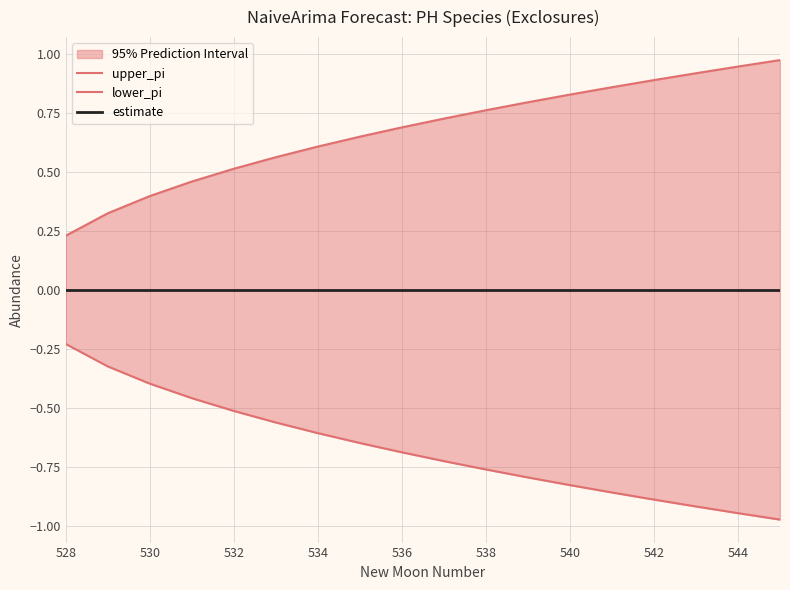

Rank the series by their average value, from lowest to highest.

lower_pi, estimate, upper_pi